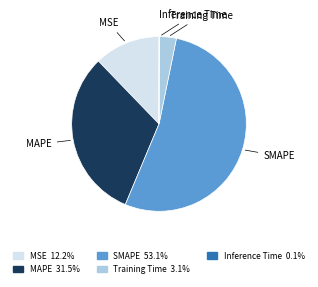

Is there a majority slice in this chart?

Yes